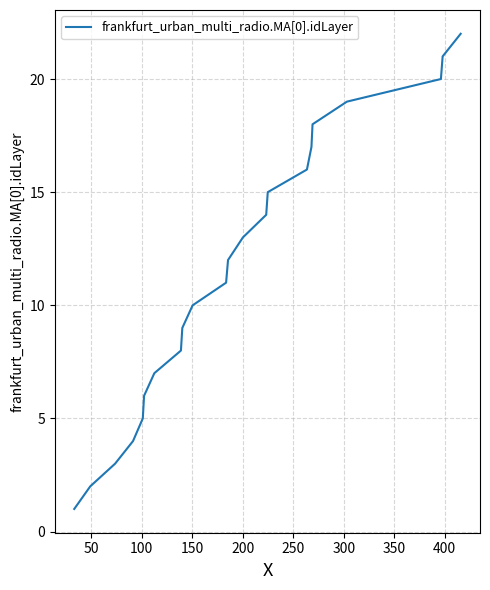

What is the greatest value displayed?

22